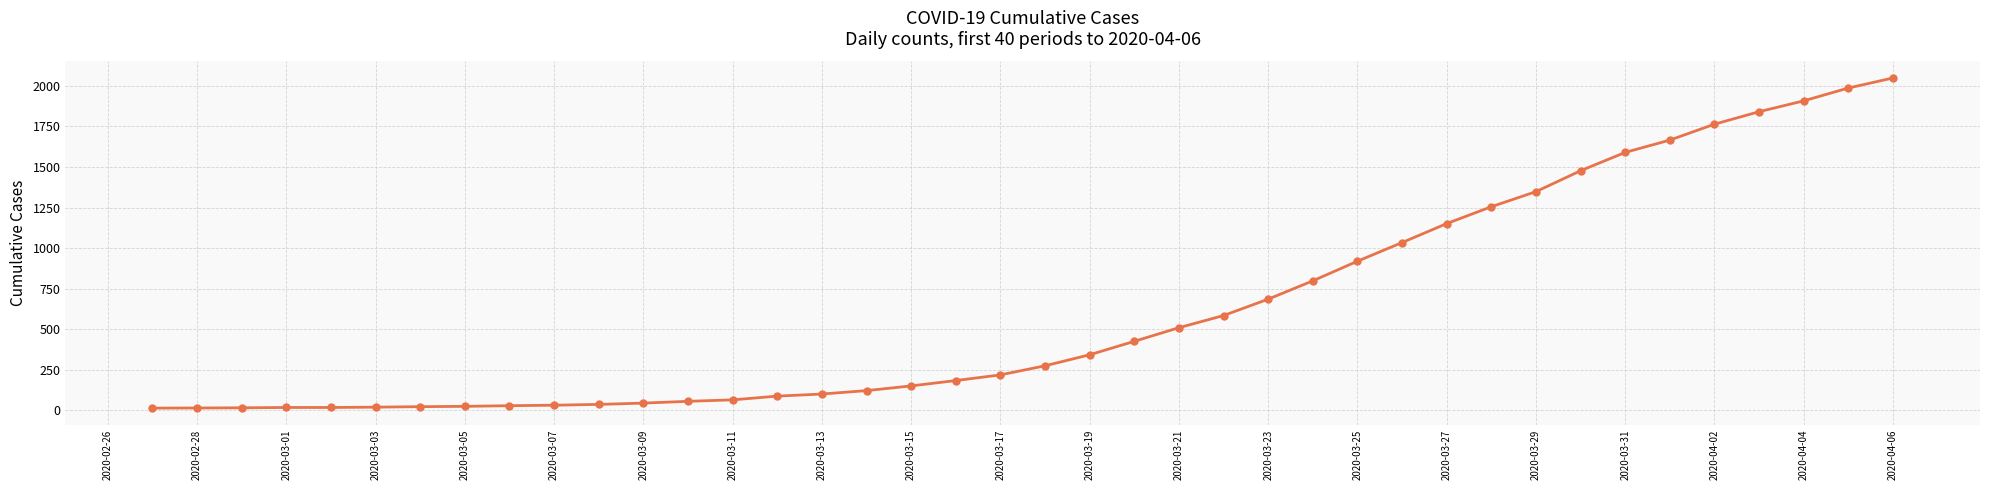

What is the difference between the maximum and second lowest values?

2035